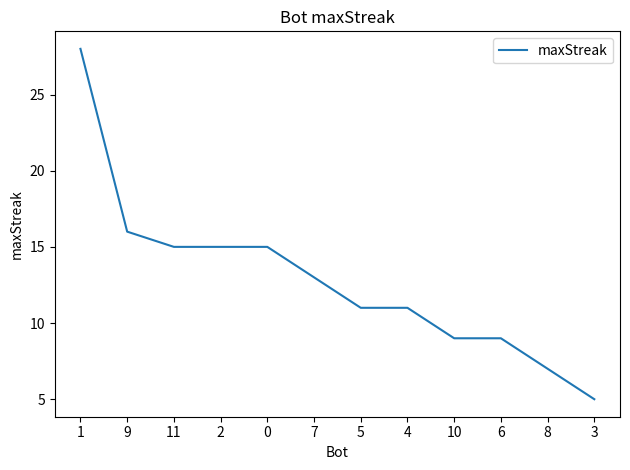

What position from the right is 6?

3